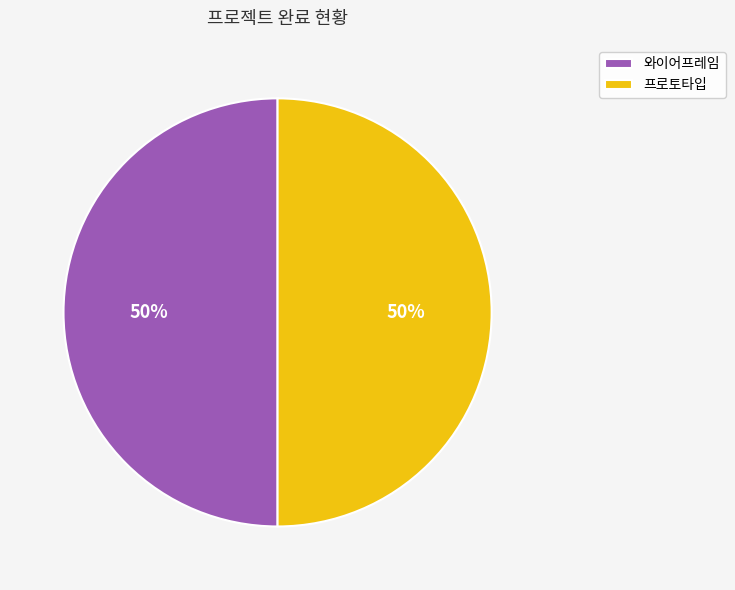

Count the number of slices in the pie.

2